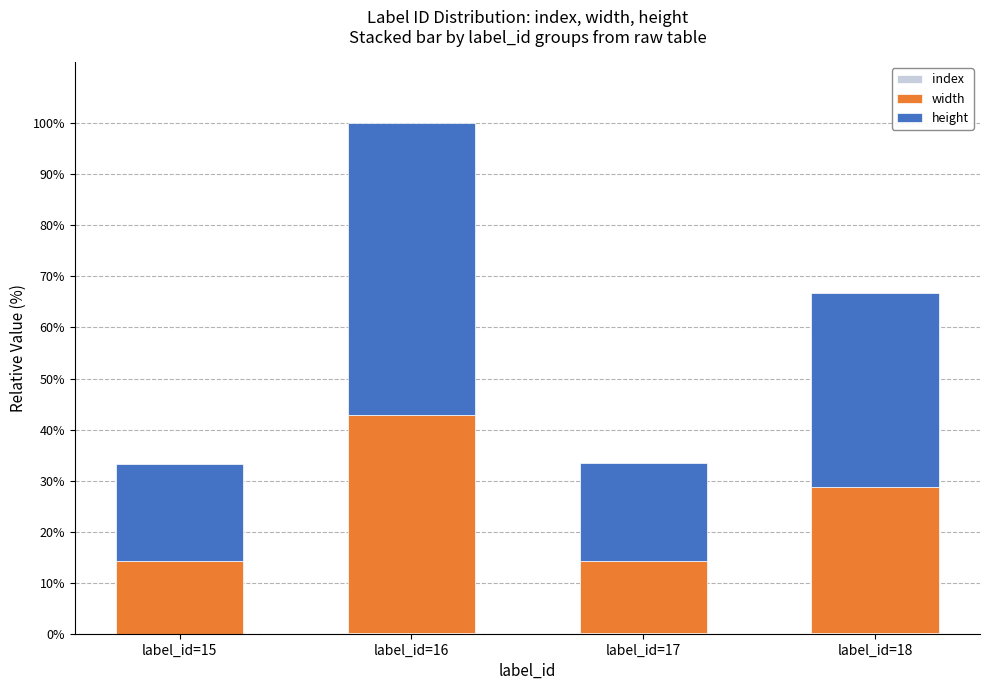

What is the total value across all series at label_id=15?

33.3